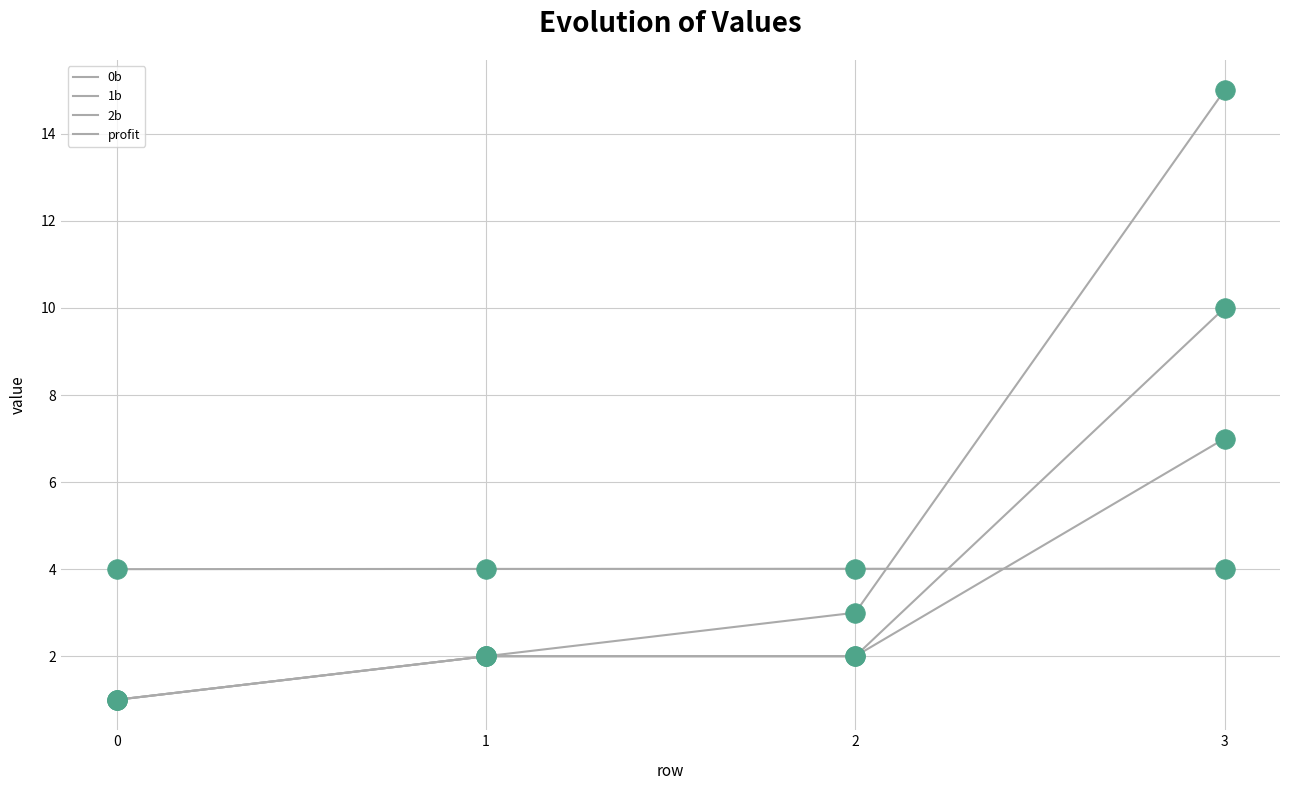

Is the value of profit at 1 greater than the value of 2b at 3?

No